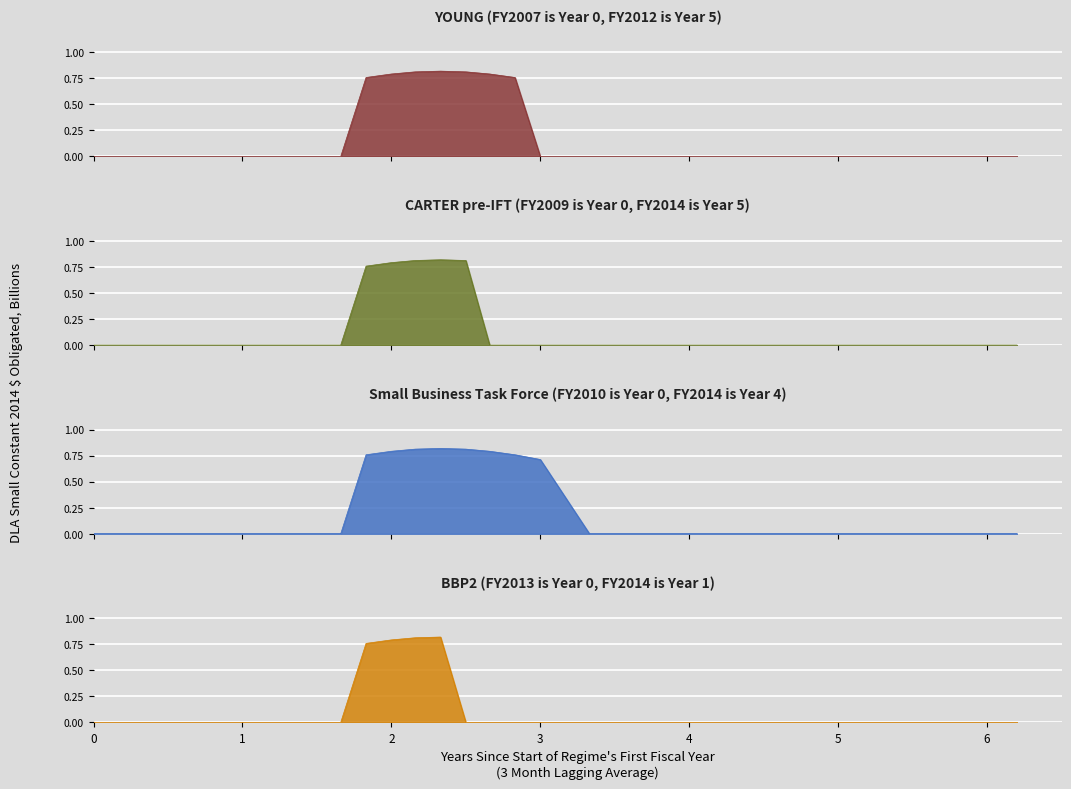

How many positive values does the CARTER pre-IFT (FY2009 is Year 0, FY2014 is Year 5) series have?

5